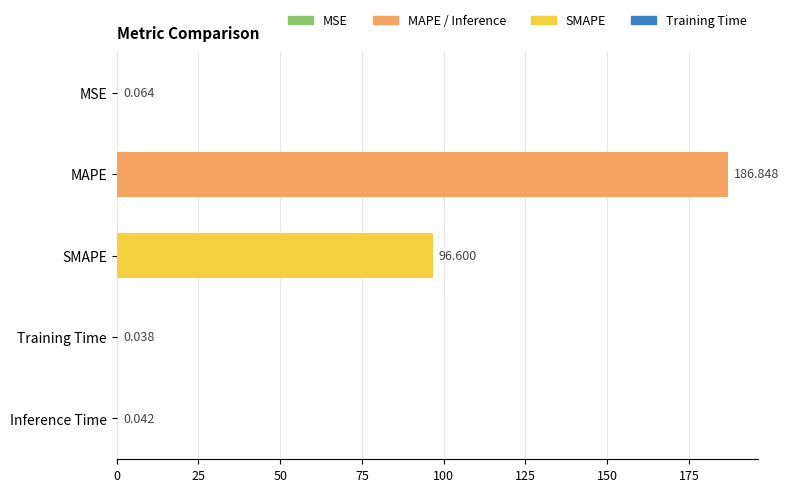

Which category has the highest value across all series?

MAPE